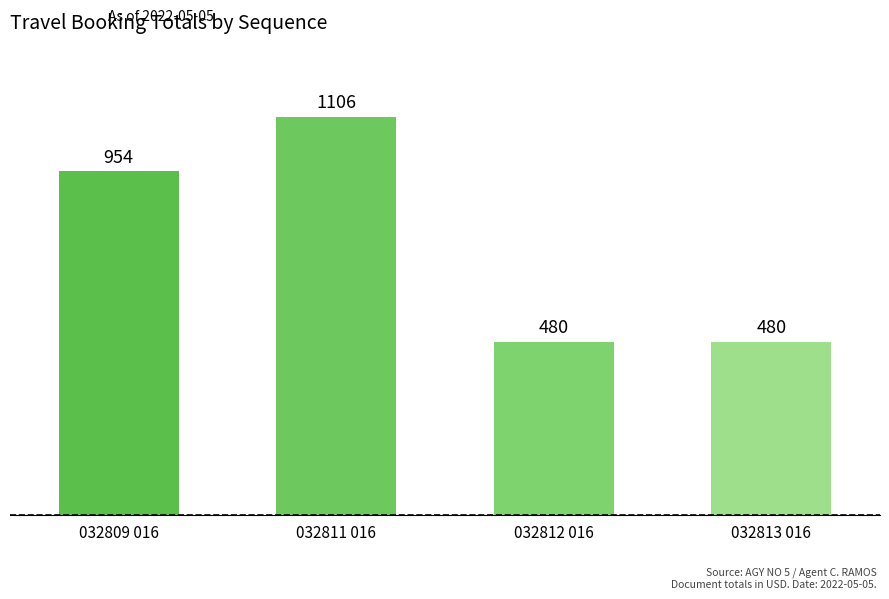

What is the maximum value shown in the chart?

1106